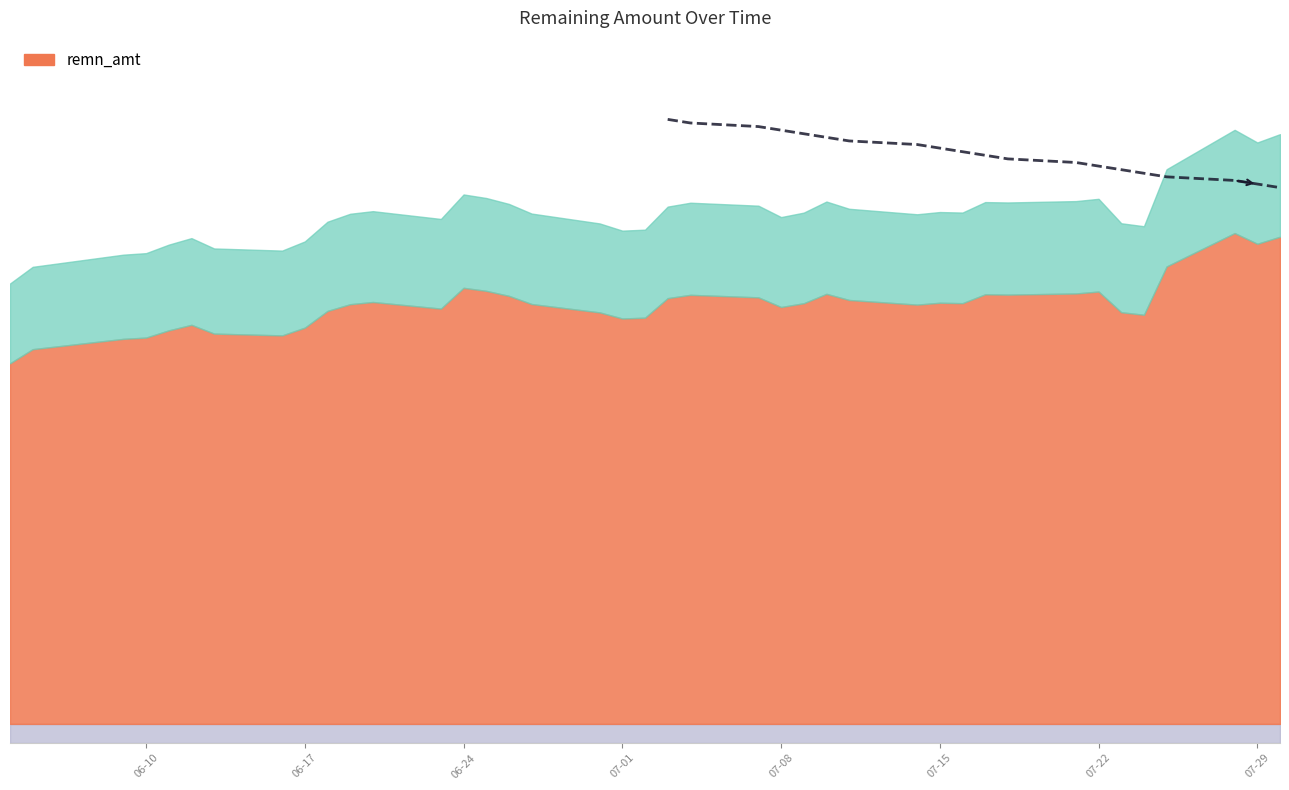

Reading left to right, transcribe all the data shown in this chart.

0=165345	1=171504	2=175997	3=176554	4=179696	5=182103	6=178286	7=177499	8=180887	9=188162	10=191093	11=192055	12=189178	13=198225	14=196911	15=194726	16=191168	17=187527	18=184868	19=185220	20=193736	21=195174	22=194078	23=189869	24=191515	25=195605	26=192937	27=190909	28=191732	29=191540	30=195408	31=195266	32=195769	33=196612	34=187589	35=186493	36=207531	37=222077	38=217414	39=220486